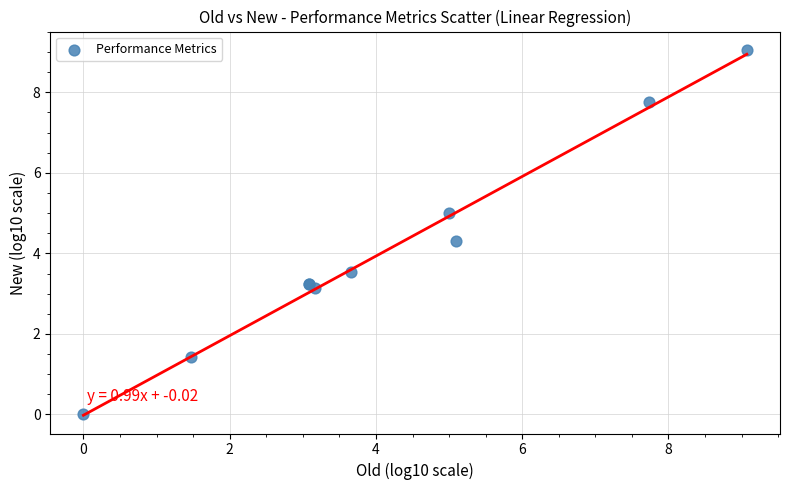

What Y value in the scatter plot is closest to 4?

4.3